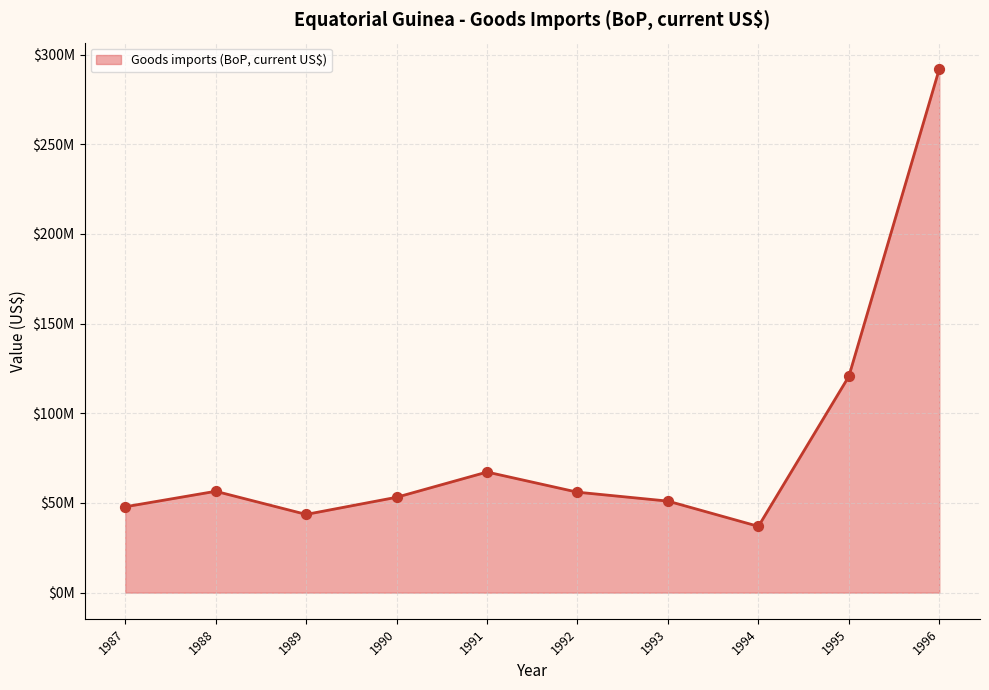

What is the change in value from 1990 to 1996?

+238867944.2